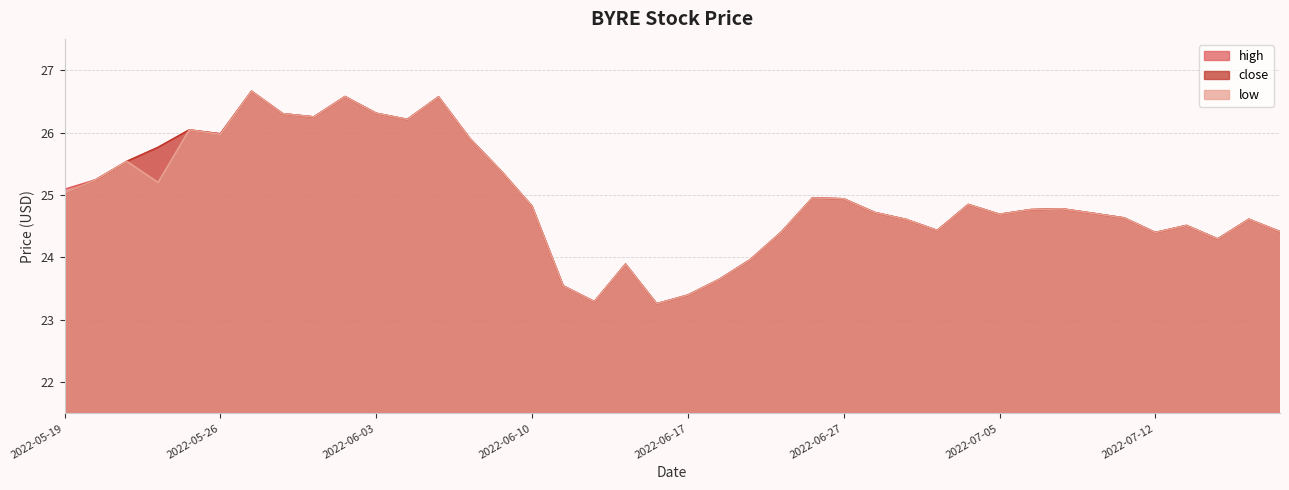

True or false: close and high cross at least once.

False